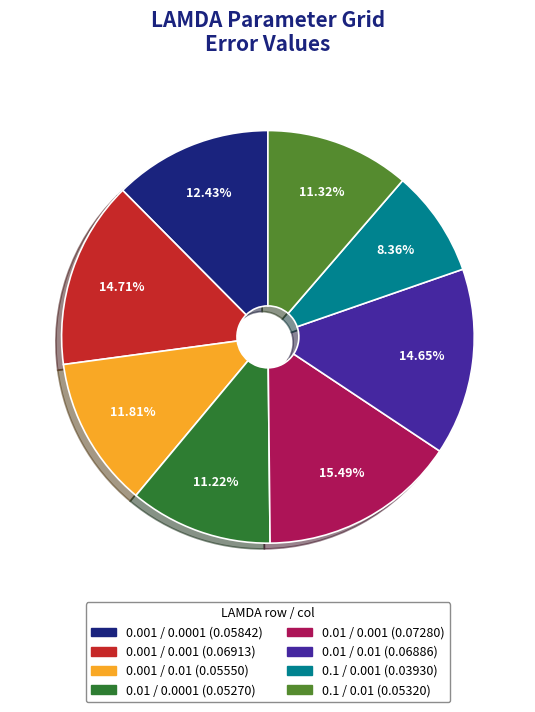

The 0.001 / 0.01 slice represents 5% of the pie. True or false?

False